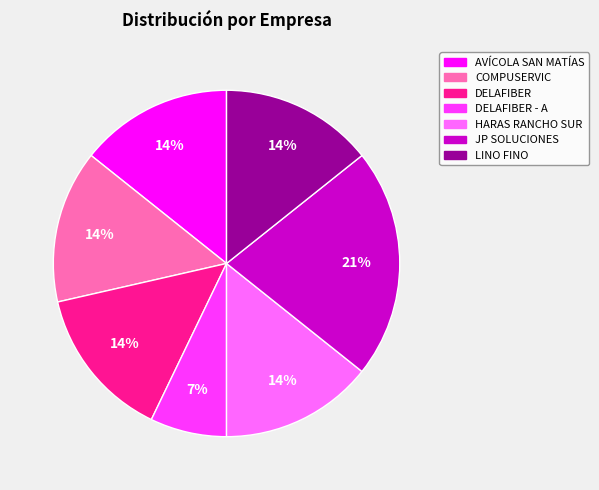

To the nearest percent, what is the average slice percentage?

14%